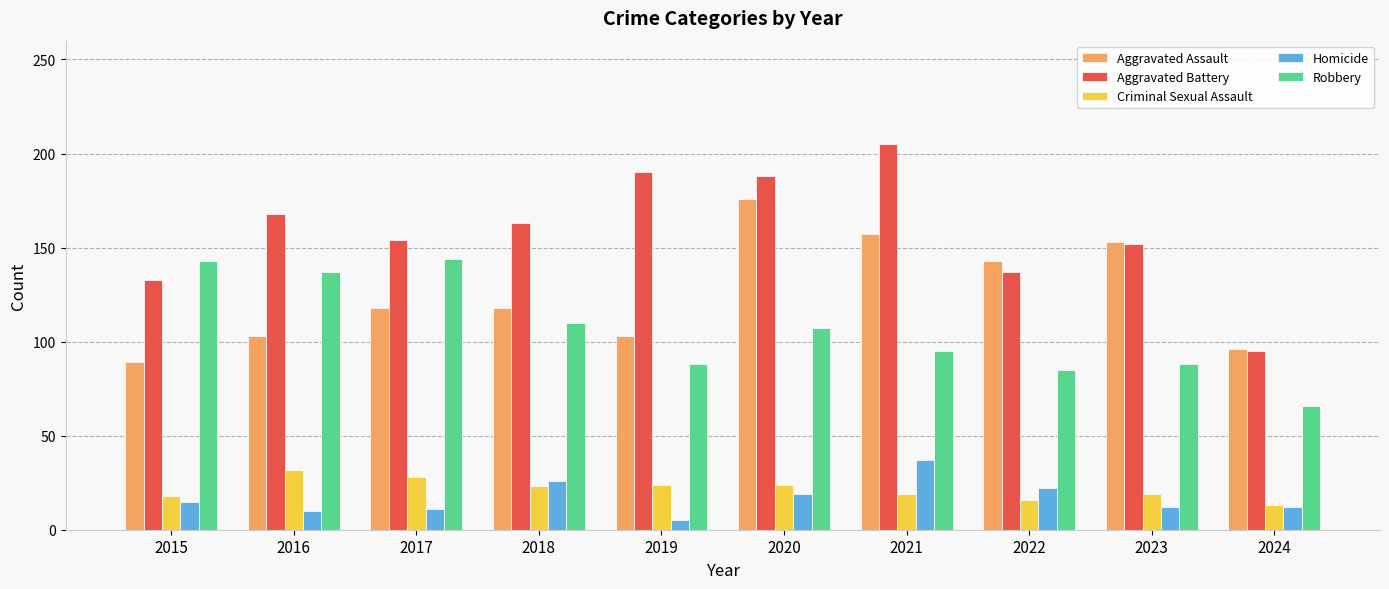

Between 2019 and 2020, which series saw the biggest shift?

Aggravated Assault